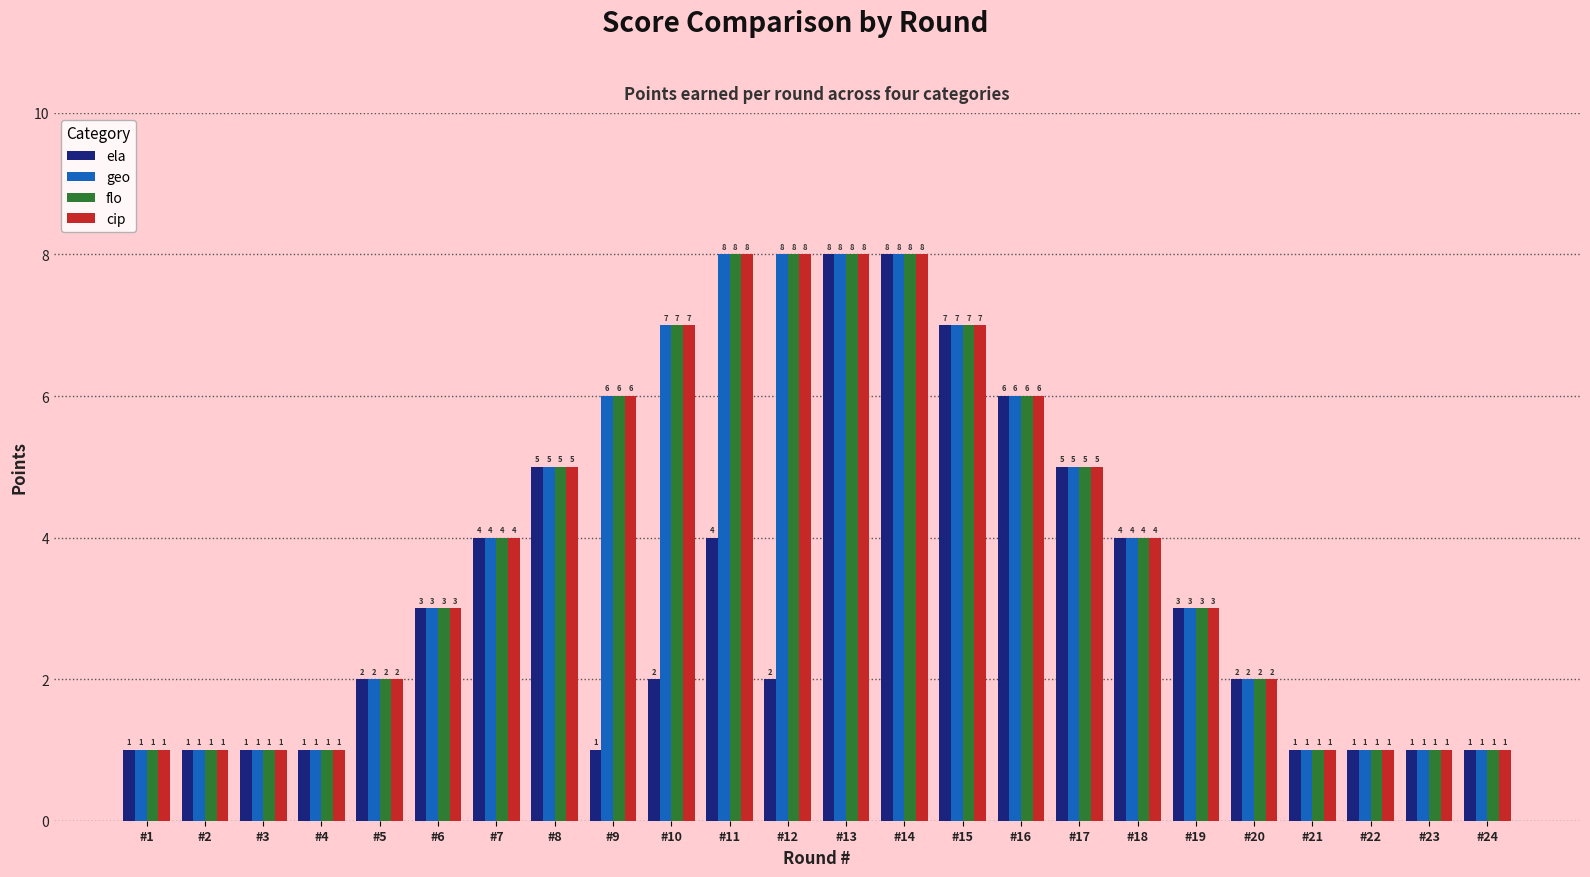

What is the smallest value displayed?

1